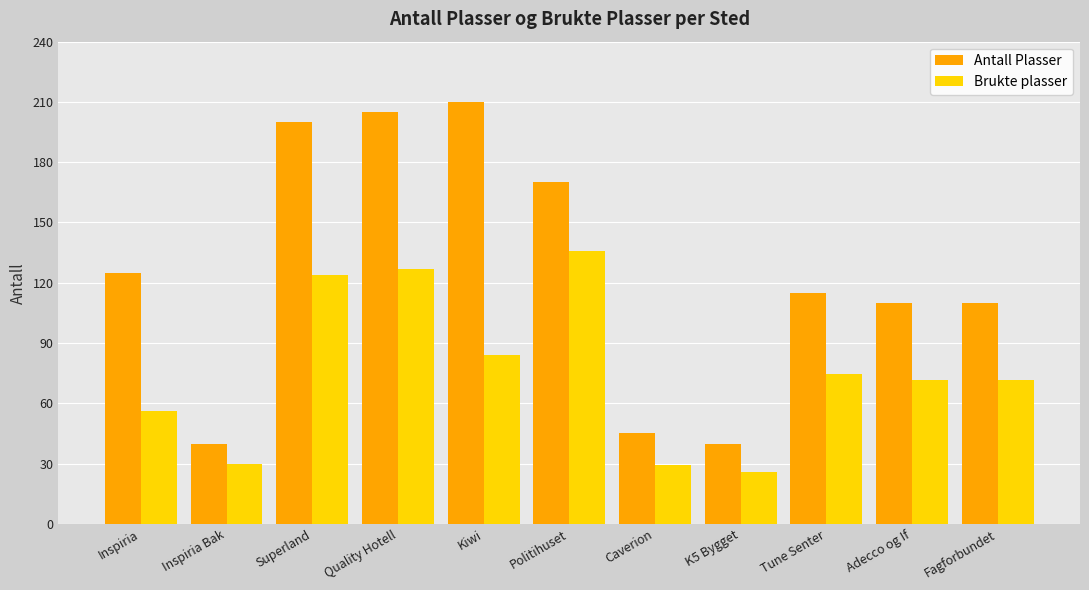

Rank the series by their maximum value, from lowest to highest.

Brukte plasser, Antall Plasser